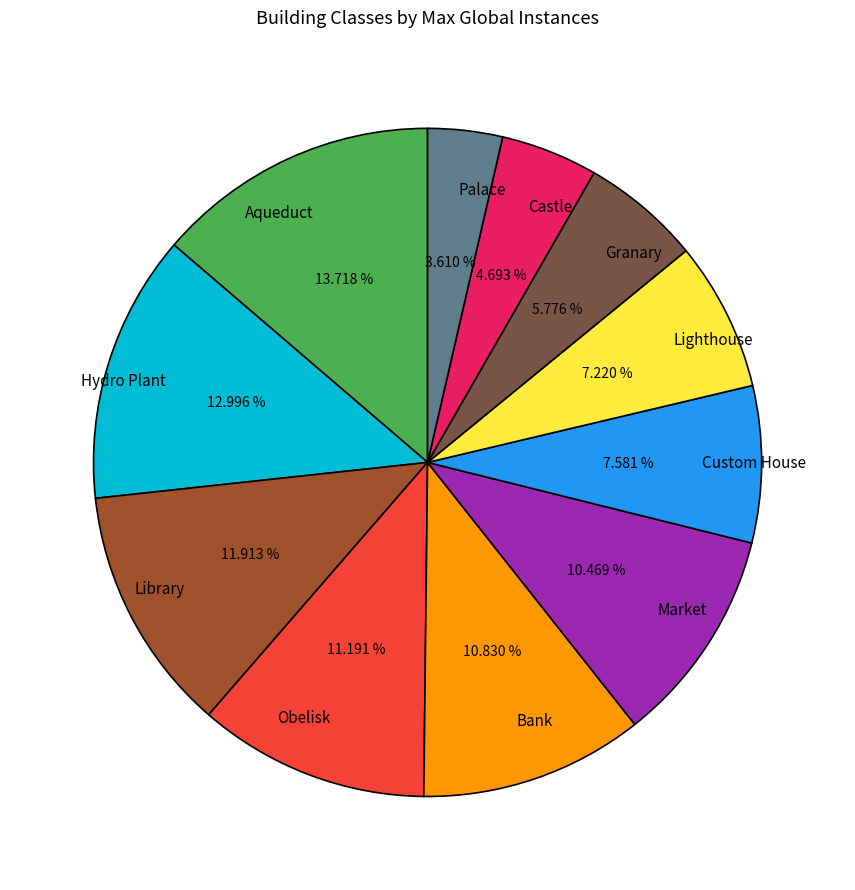

Count the number of slices in the pie.

11